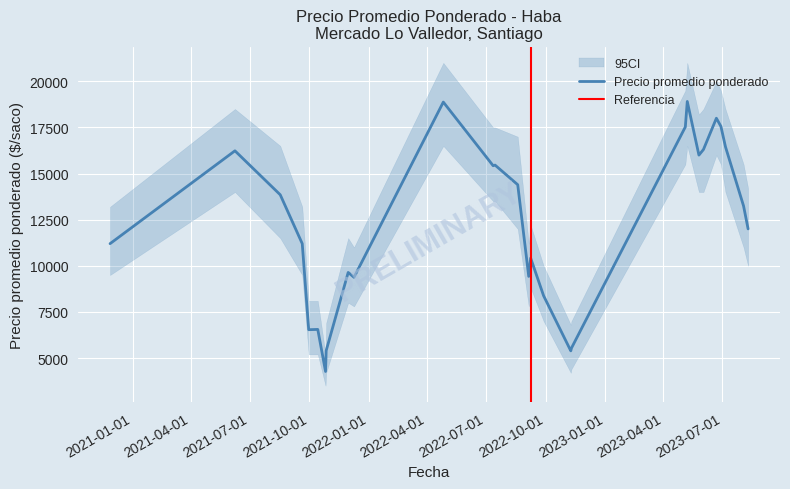

What is the highest value of the Precio promedio ponderado series?

18909